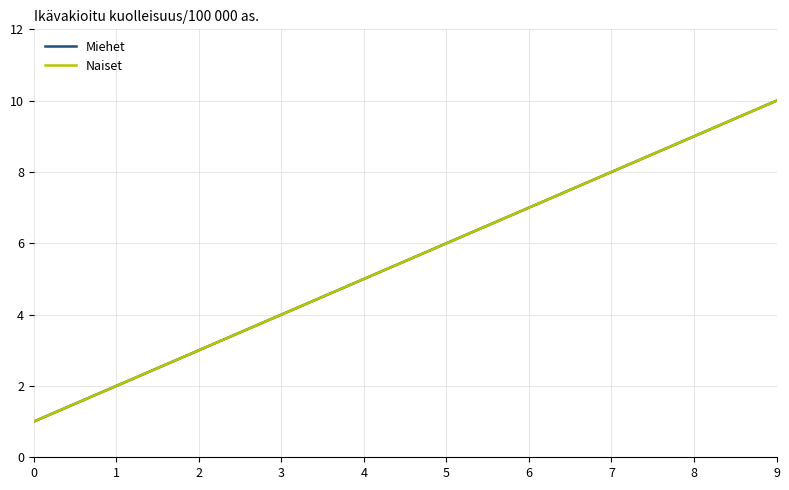

Which series has the largest range (max minus min)?

Miehet